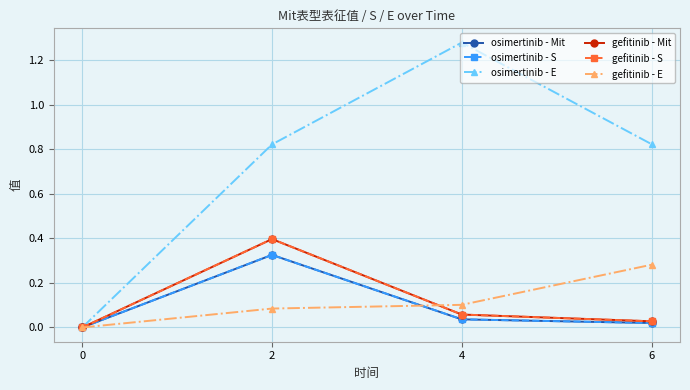

Is the value of osimertinib - E at 2 greater than the value of gefitinib - S at 4?

Yes